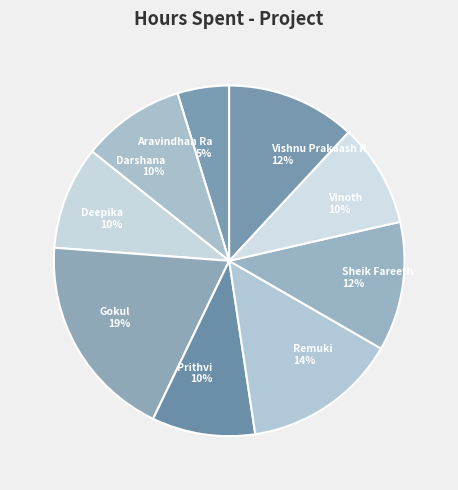

Between Aravindhan Ra and Sheik Fareeth, which is larger?

Sheik Fareeth